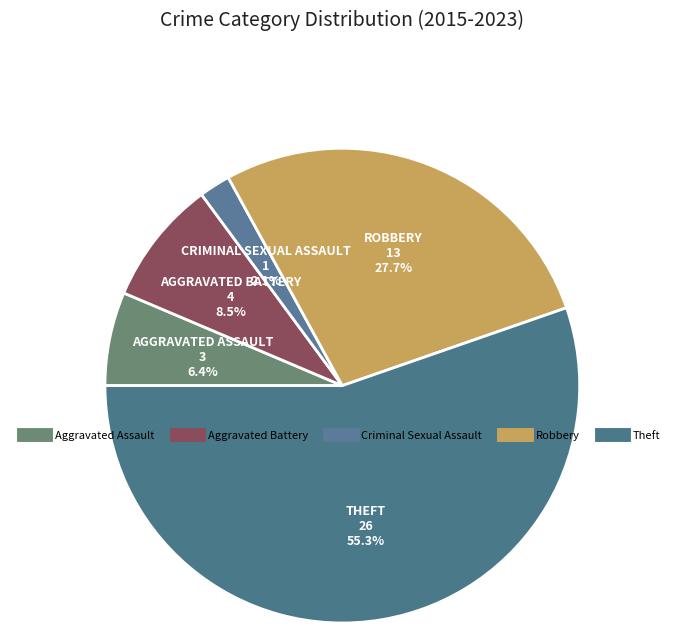

What is the ratio of the value at Aggravated Battery to the value at Criminal Sexual Assault?

4.0